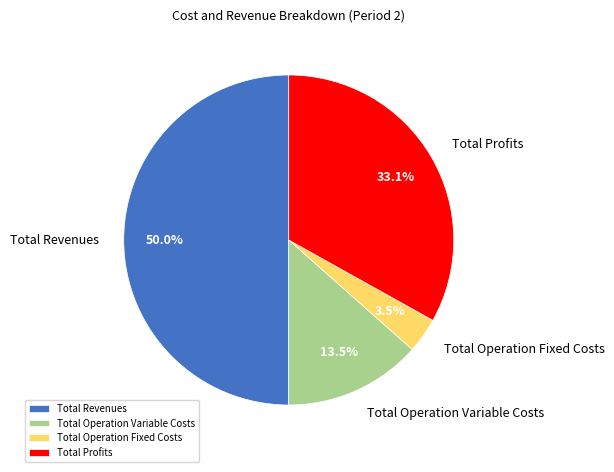

To the nearest percent, what is the average slice percentage?

25%